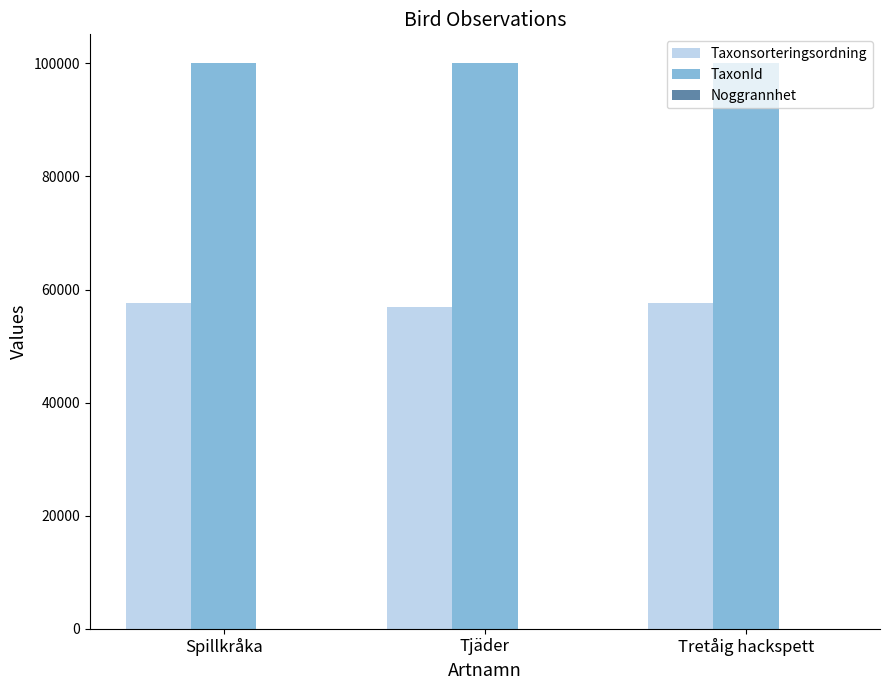

Which series has the largest total across all categories?

TaxonId